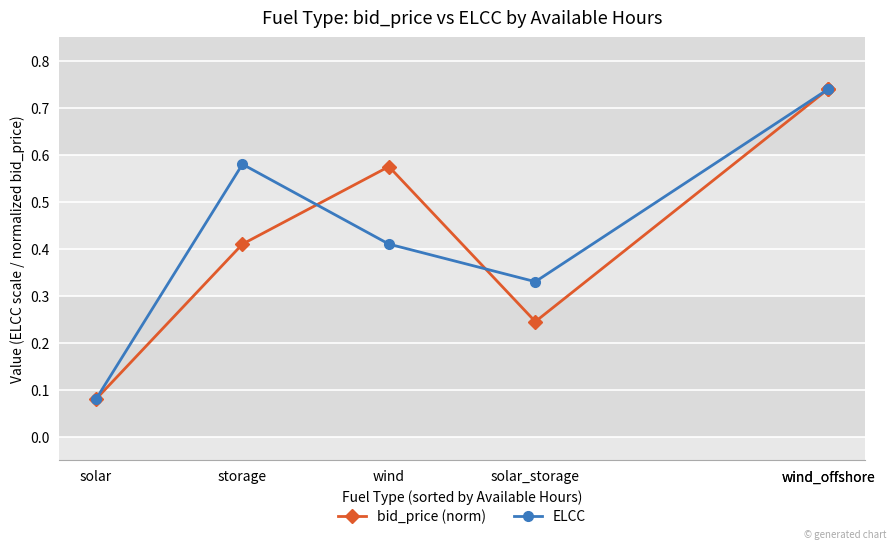

Which series has the largest range (max minus min)?

bid_price (norm)